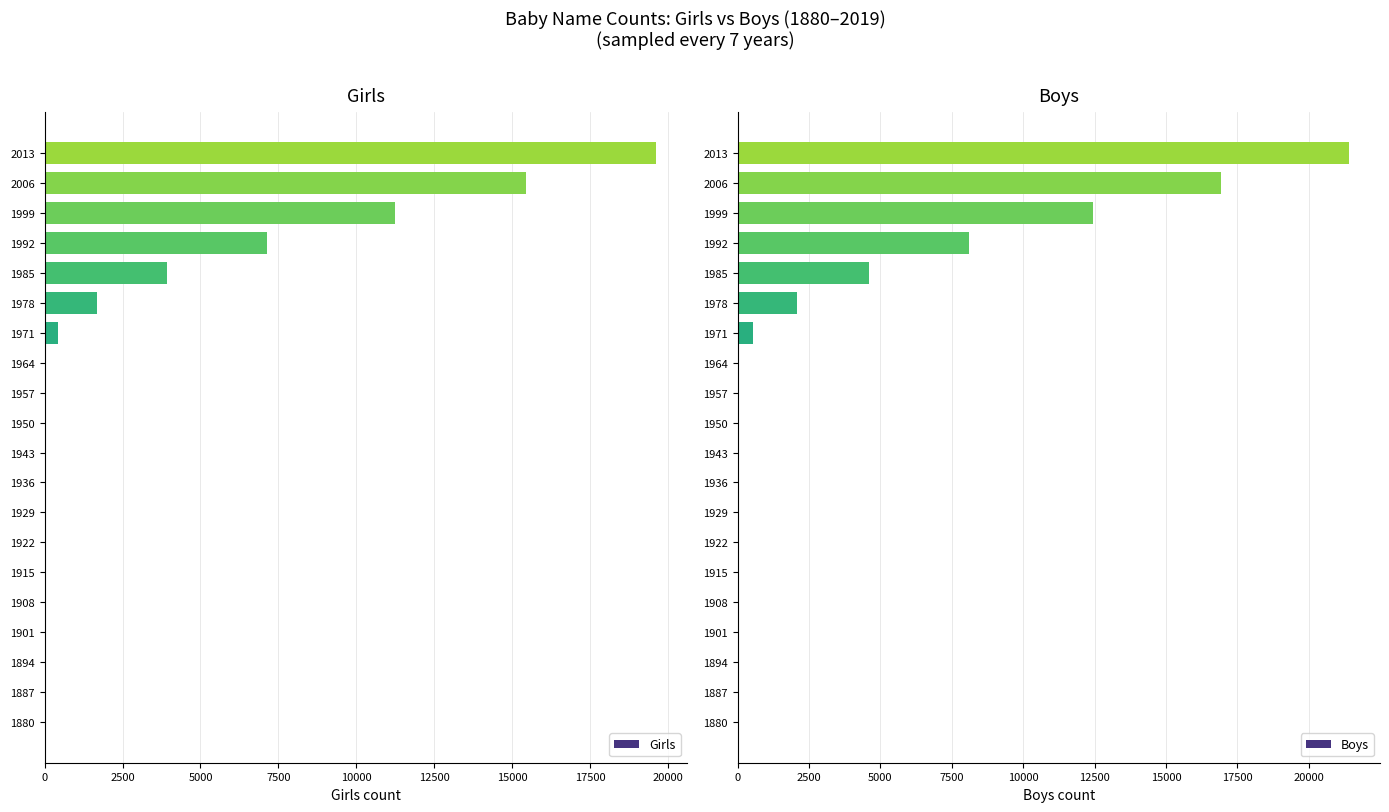

Reading right to left, list all the values displayed in this chart.

Girls: 19625	15425	11225	7145	3925	1685	415	0	0	0	0	0	0	0	0	0	0	0	0	0
Boys: 21420	16940	12460	8100	4600	2080	540	0	0	0	0	0	0	0	0	0	0	0	0	0